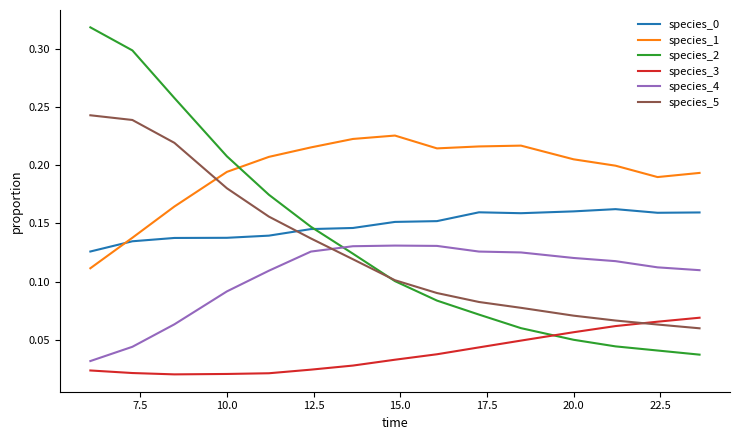

Which series has the largest total across all categories?

species_1